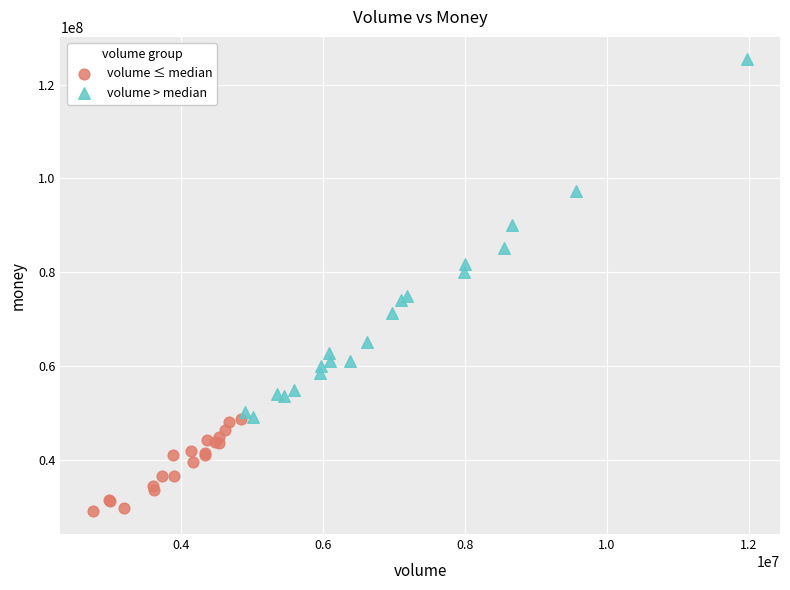

What are all the series names shown in the legend?

volume ≤ median, volume > median